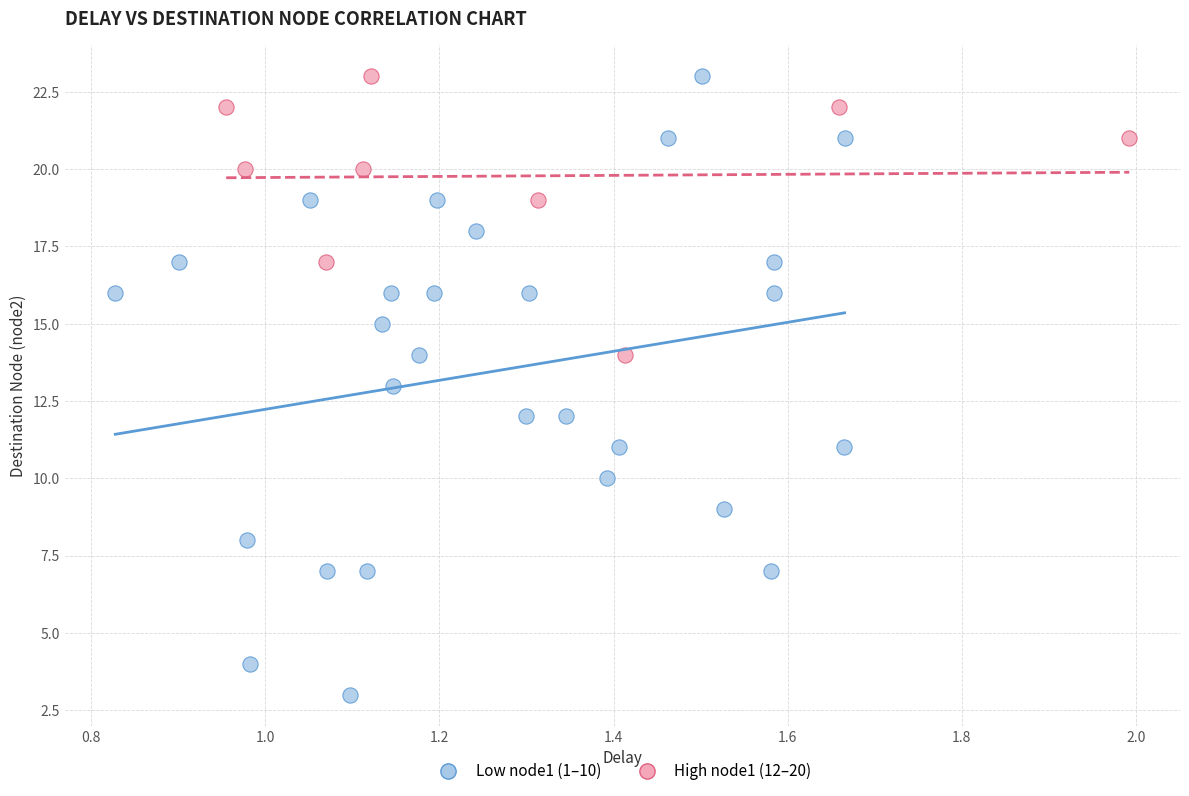

Which series reaches the minimum Y coordinate?

Low node1 (1–10)